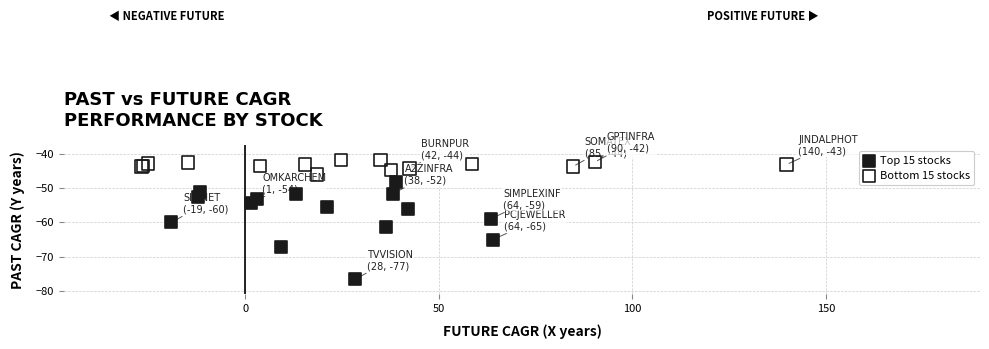

Which series reaches the minimum Y coordinate?

Top 15 stocks